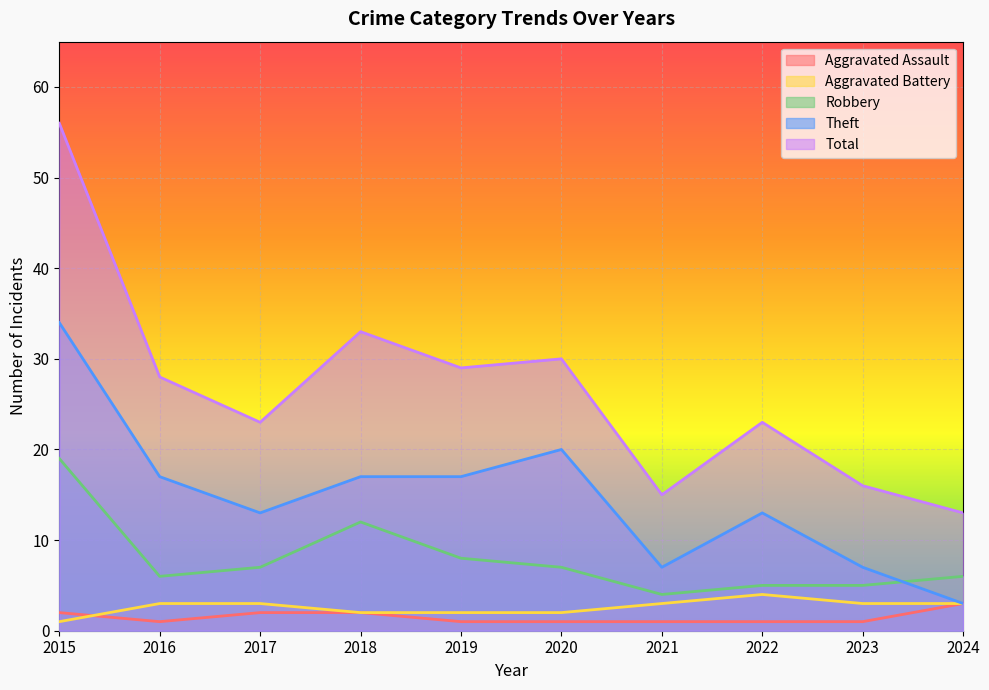

The Robbery series shows 4 at 2021. True or false?

True